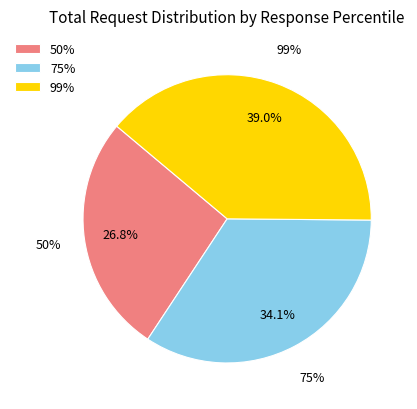

To the nearest percent, what is the difference between the 99% and 75% slice percentages?

5%